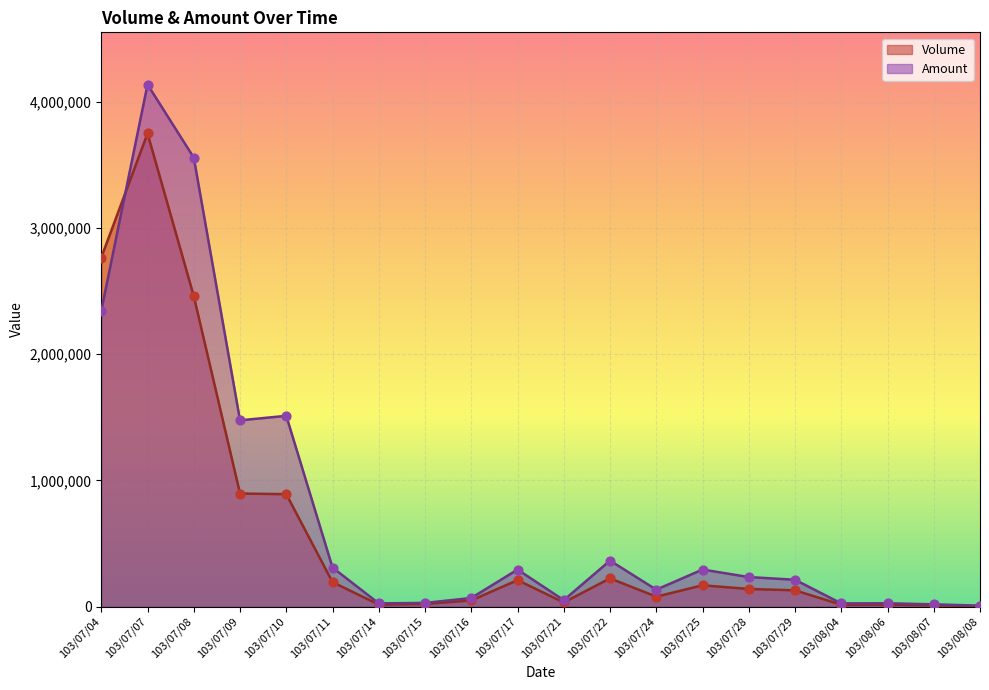

Which series has the widest spread of Y values?

Amount